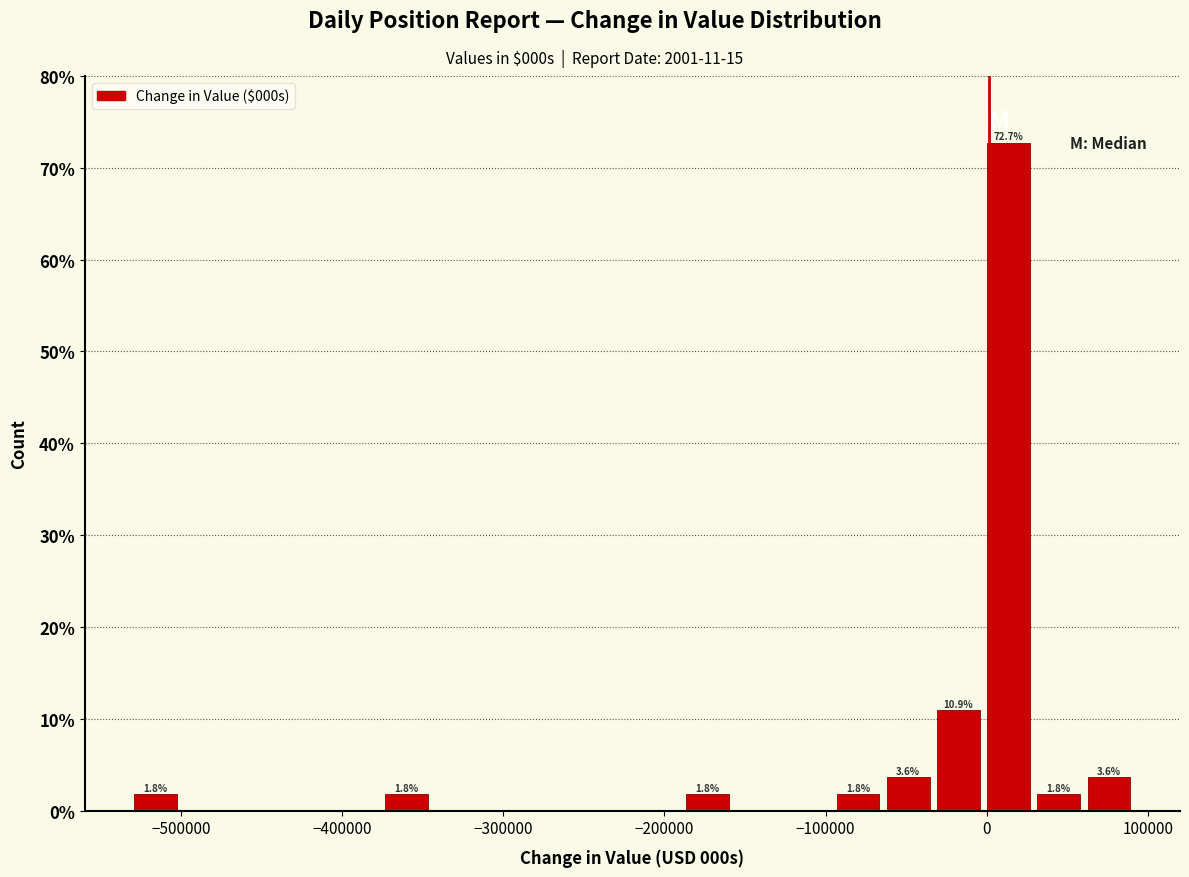

Read against the x-axis, roughly where is the centre of the tallest bar?

10000